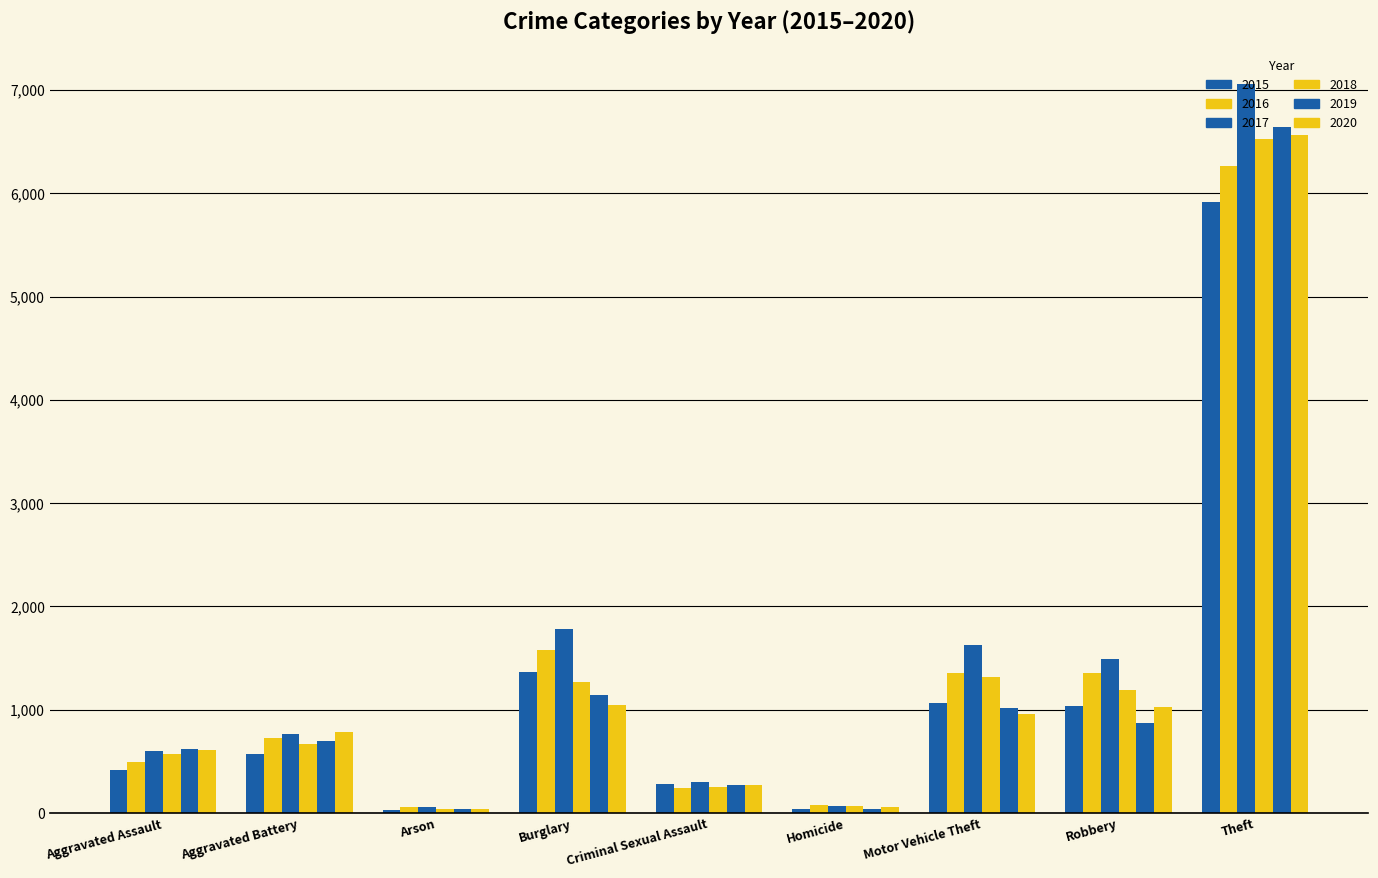

How many bars are there in total?

54